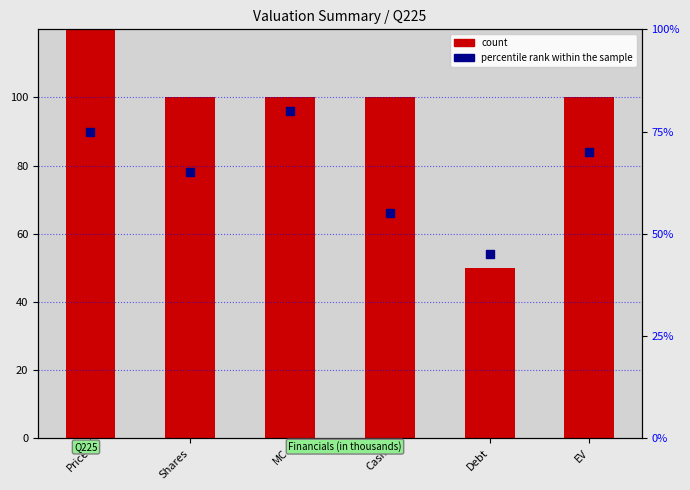

Which series contains the highest Y value?

count